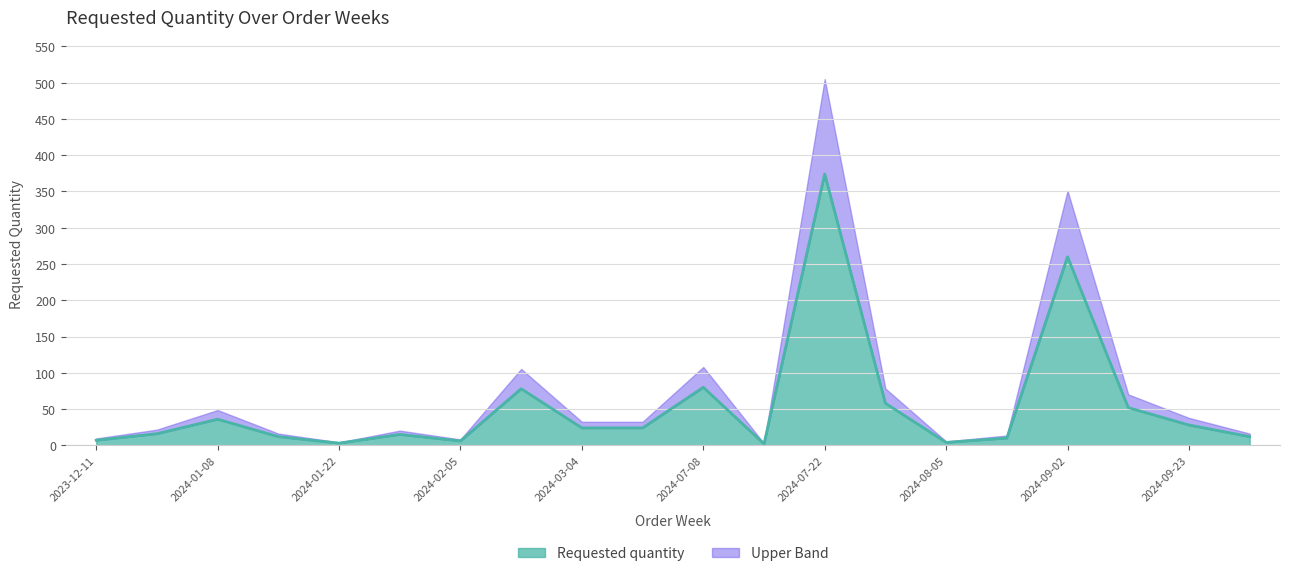

What is the label of the 16th point from the left?

2024-08-12